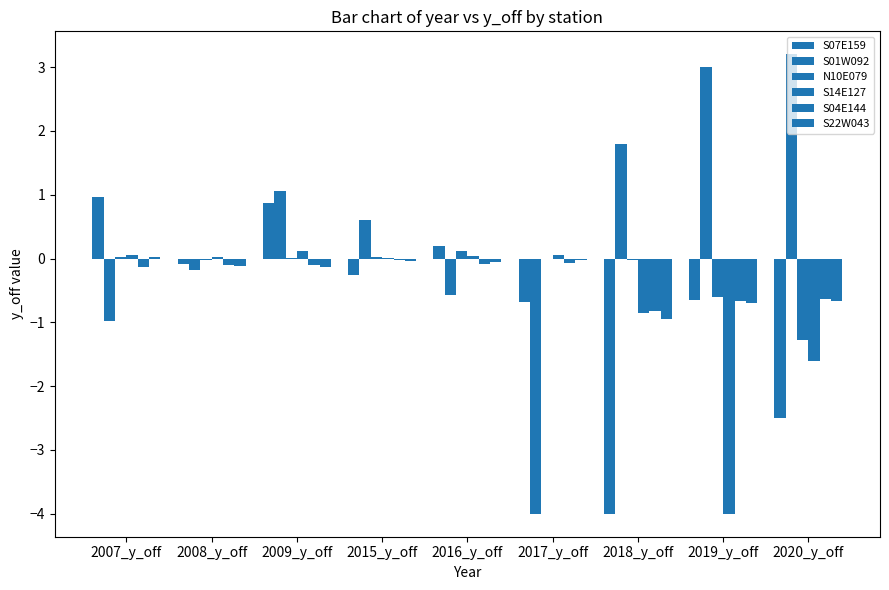

What position from the right is 2007_y_off?

9